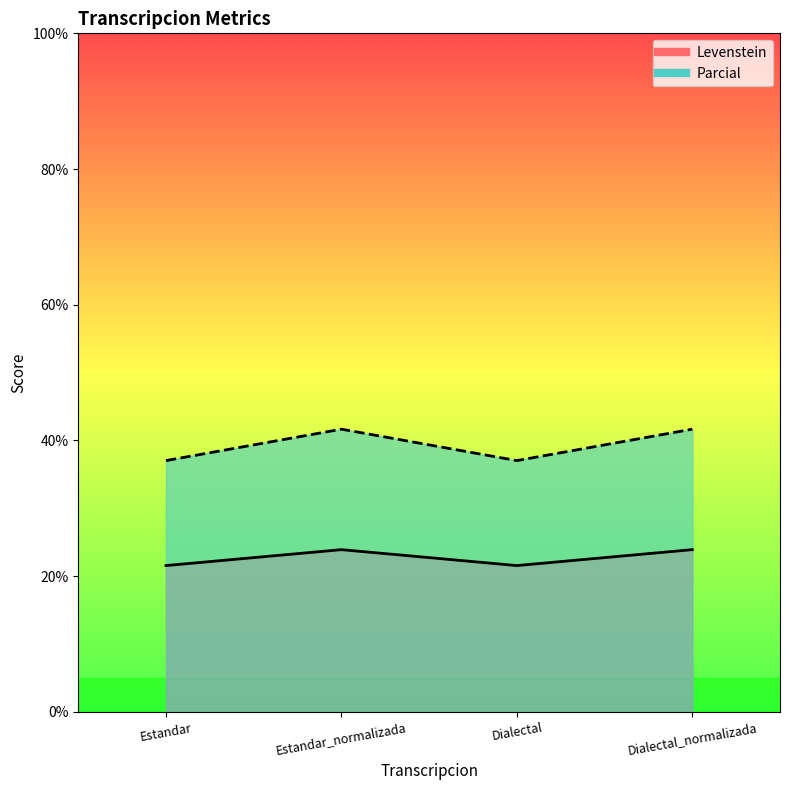

Where is Levenstein nearest to the value 22?

Estandar